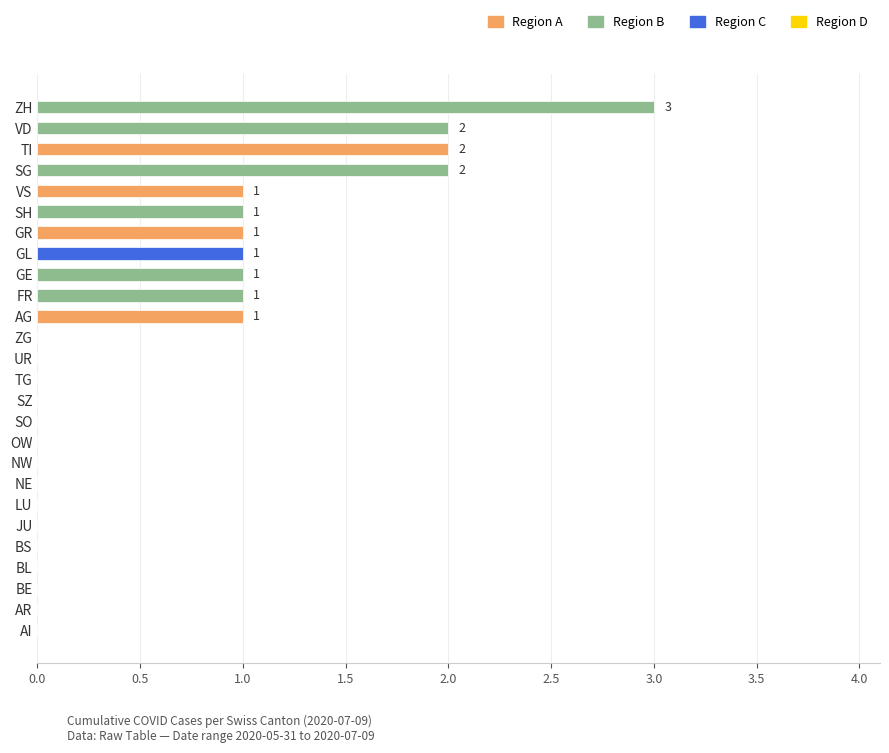

The chart shows a value of 1 at GR. True or false?

True